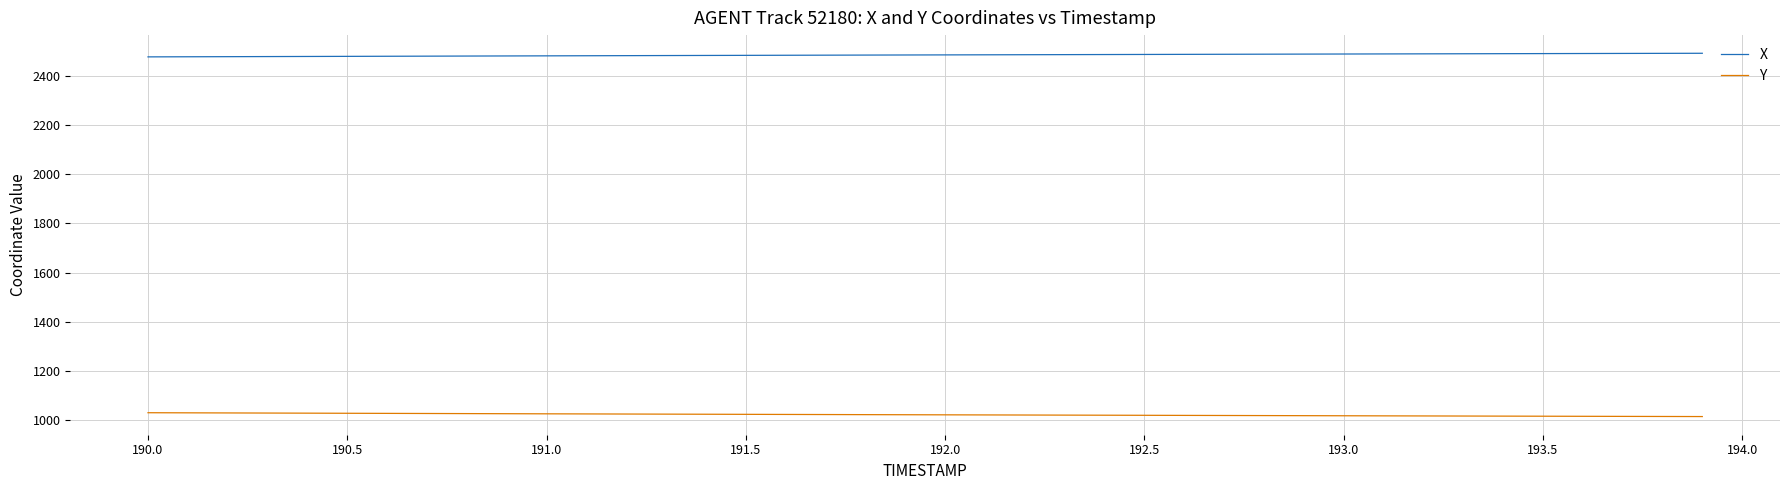

True or false: X and Y cross at least once.

False